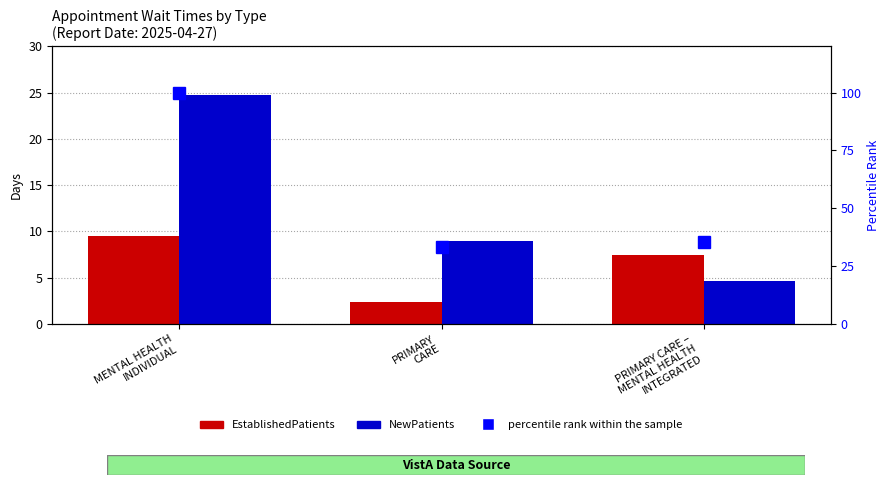

What is the greatest value displayed?

100.0